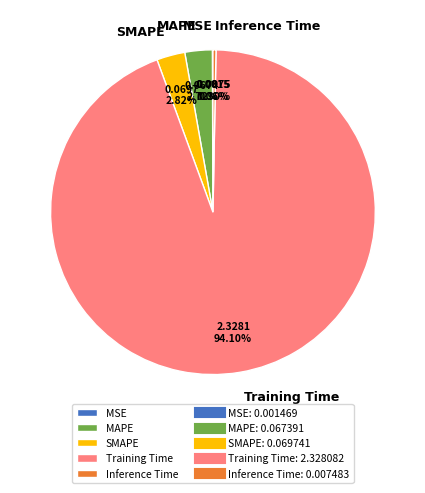

Which has a higher value, Inference Time or MAPE?

MAPE